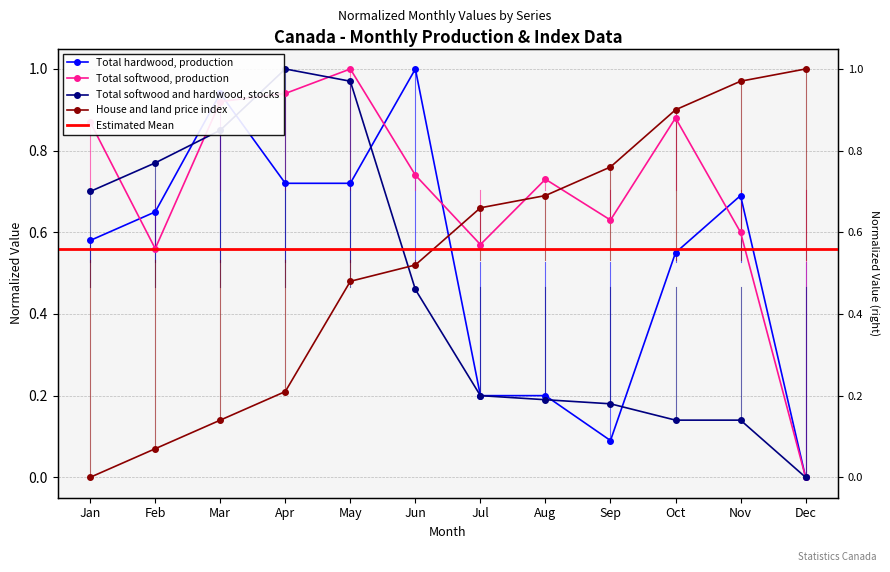

What is the difference between the second highest and minimum values in the Total softwood, production series?

0.9